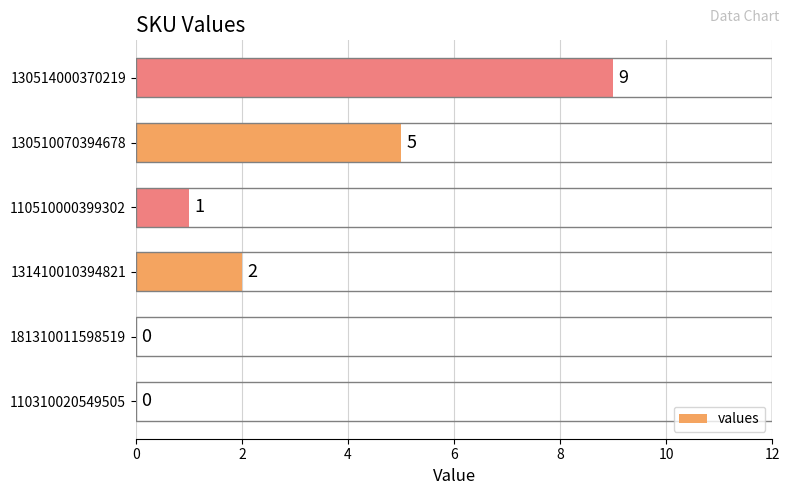

True or false: the data shows 3 at 131410010394821.

False